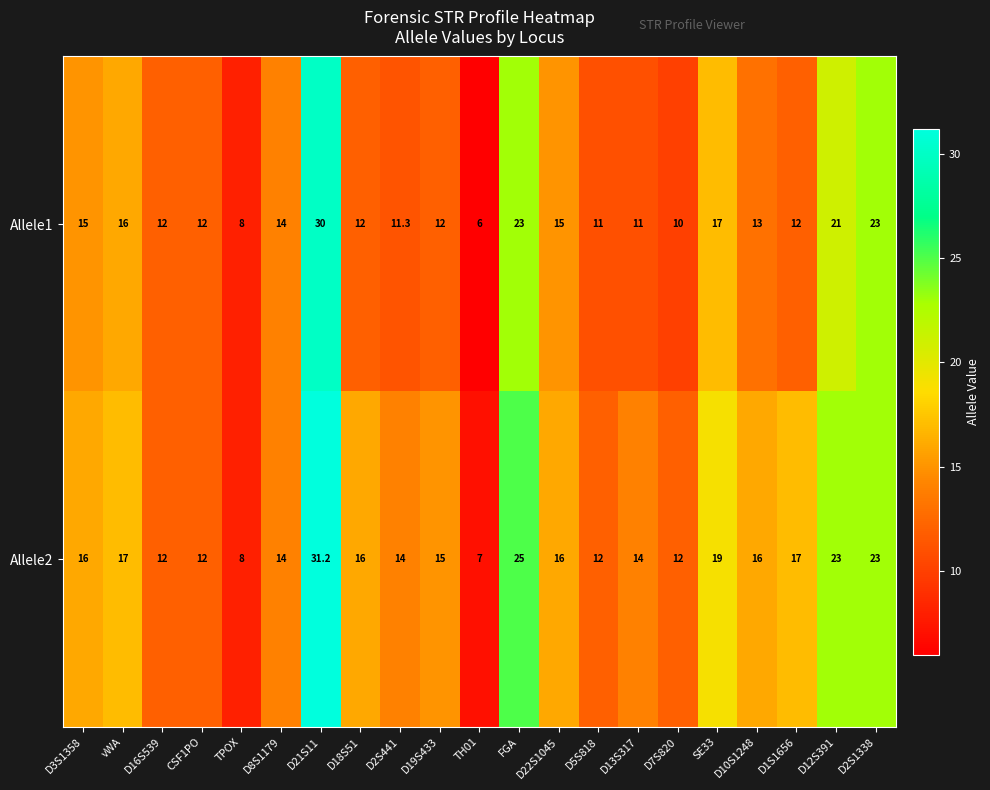

What is the approximate value of Allele2 at D12S391?

23.0